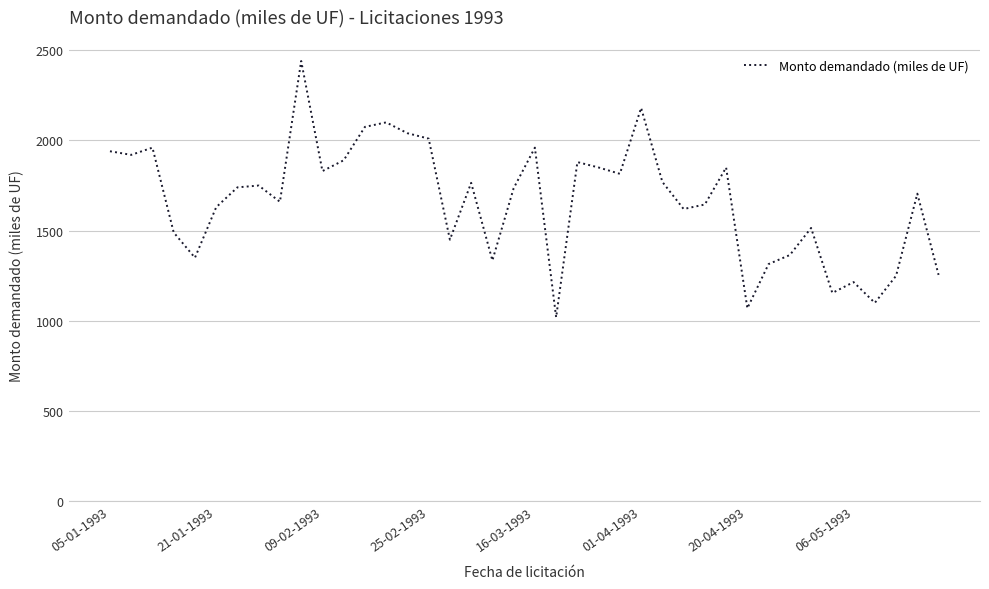

What is the difference between the maximum and minimum values?

1420